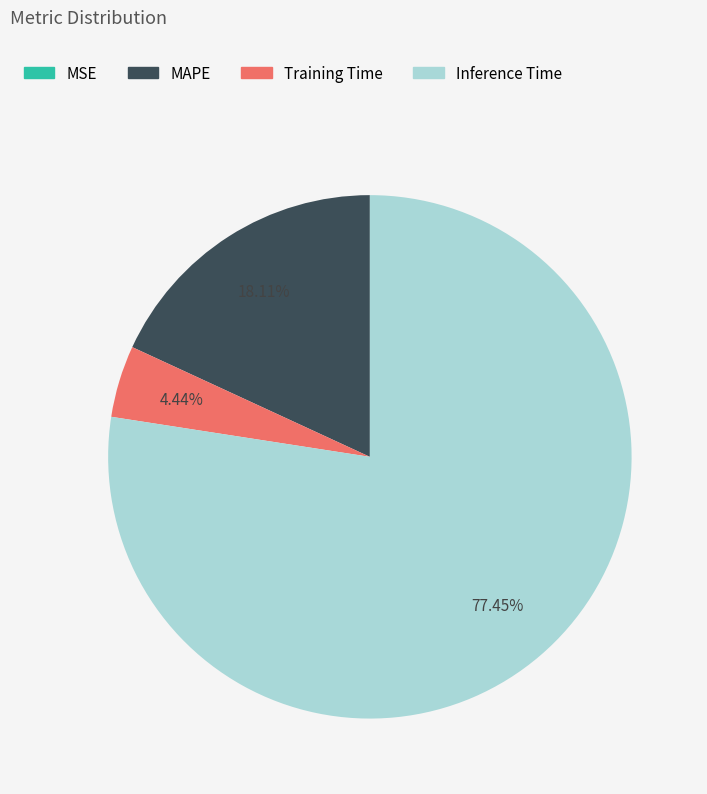

Which category has the biggest portion of the pie?

Inference Time